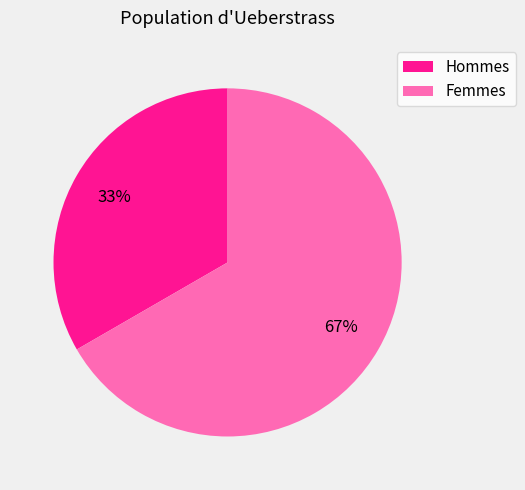

To the nearest percent, what is the average slice percentage?

50%